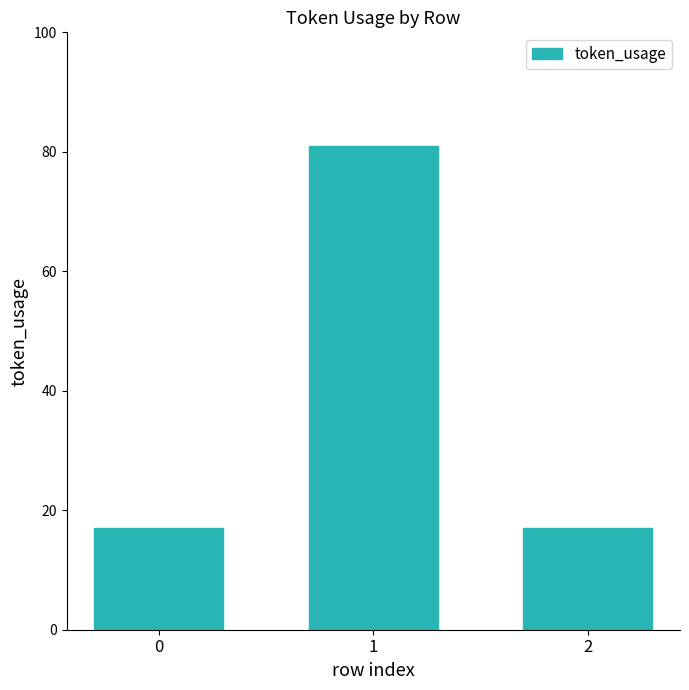

What is the ratio of the value at 1 to the value at 2?

4.8